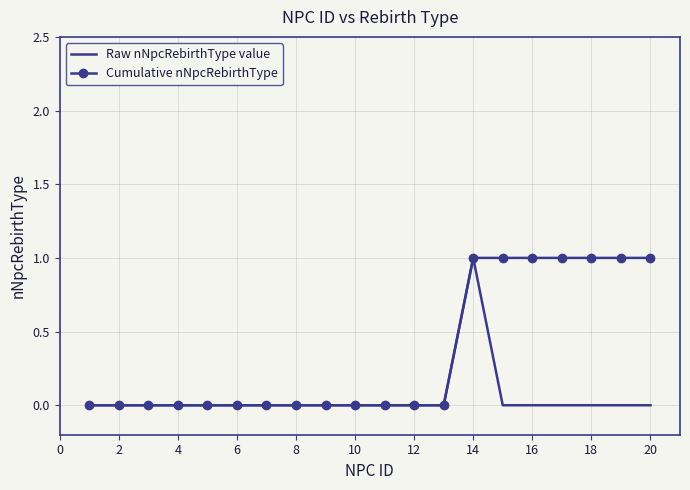

Which series has the largest total across all categories?

Cumulative nNpcRebirthType